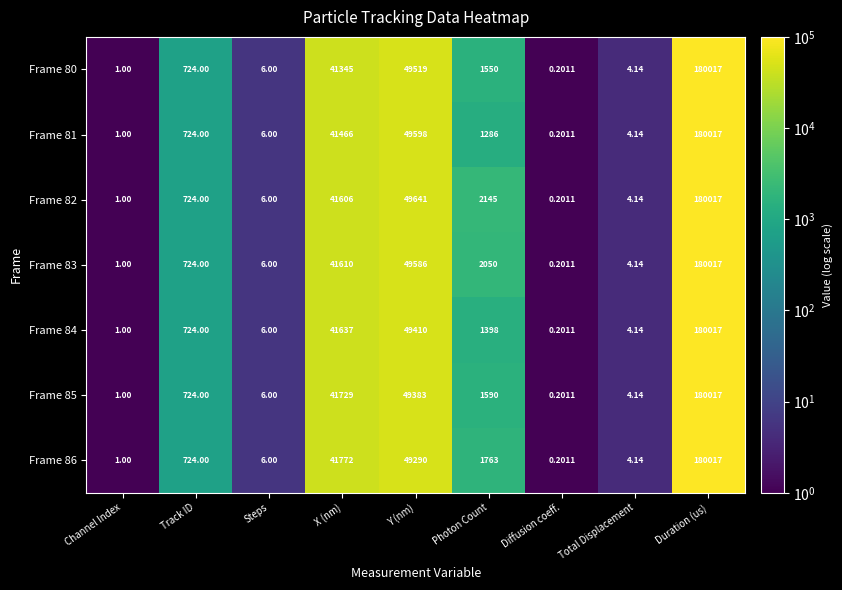

At which category is the sum across all series the highest?

Duration (us)